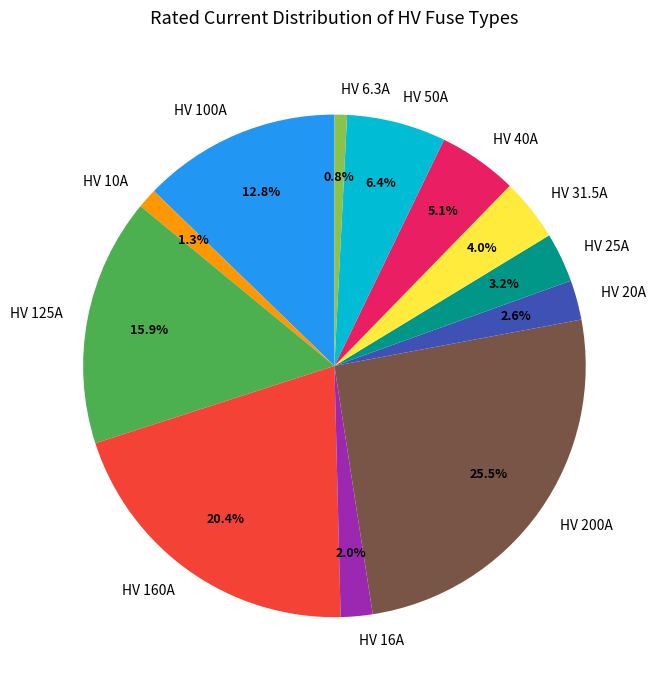

The HV 6.3A slice represents 11% of the pie. True or false?

False